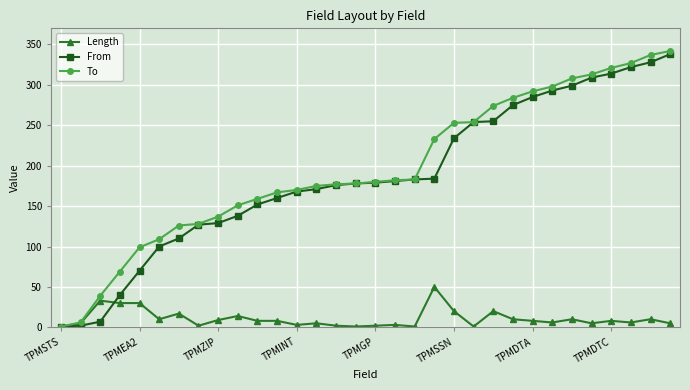

What is the difference between the maximum and minimum values in the From series?

337